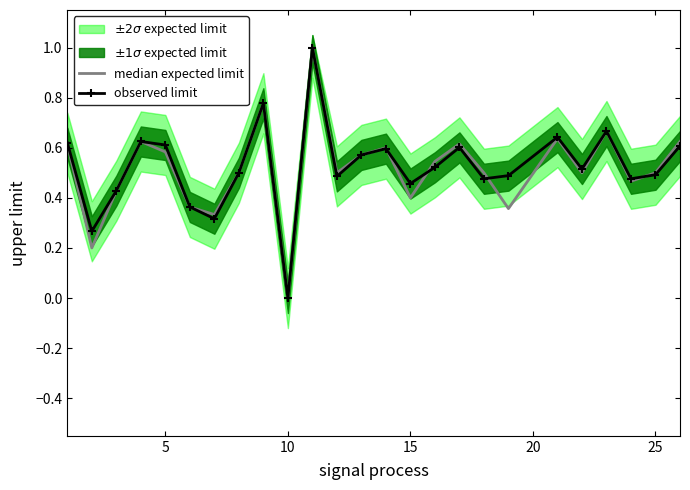

What is the average value of the observed limit series?

0.5